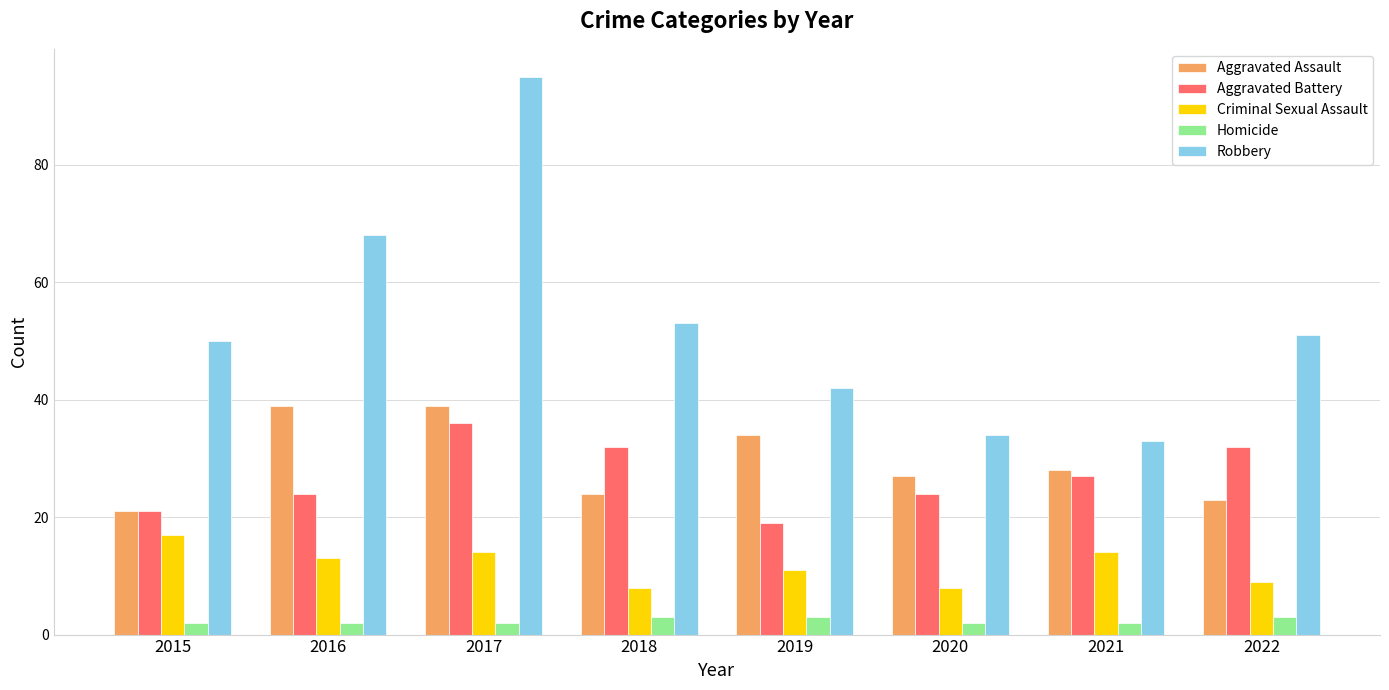

At which category is the sum across all series the highest?

2017